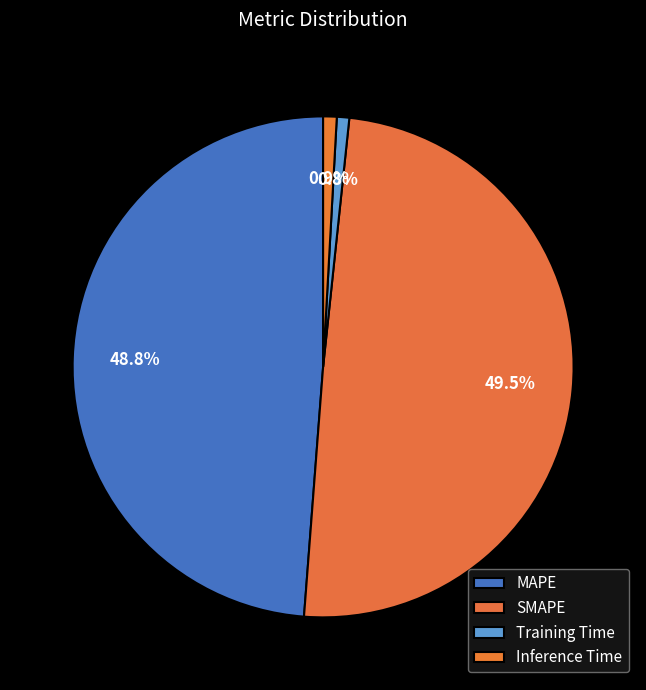

Rank the categories by value from highest to lowest.

SMAPE, MAPE, Inference Time, Training Time